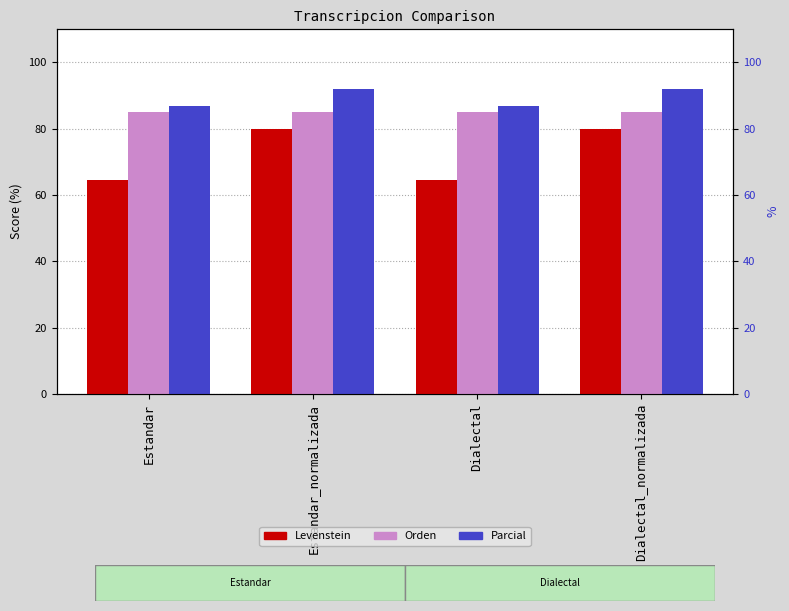

Rank the series at Estandar from lowest to highest value.

Levenstein, Orden, Parcial